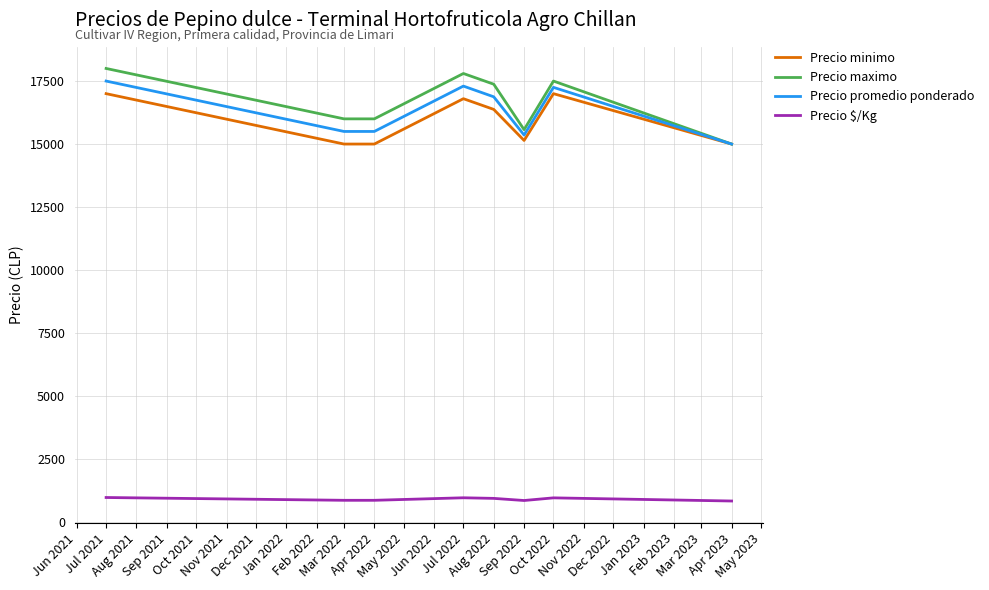

What is the highest value of the Precio $/Kg series?

972.0